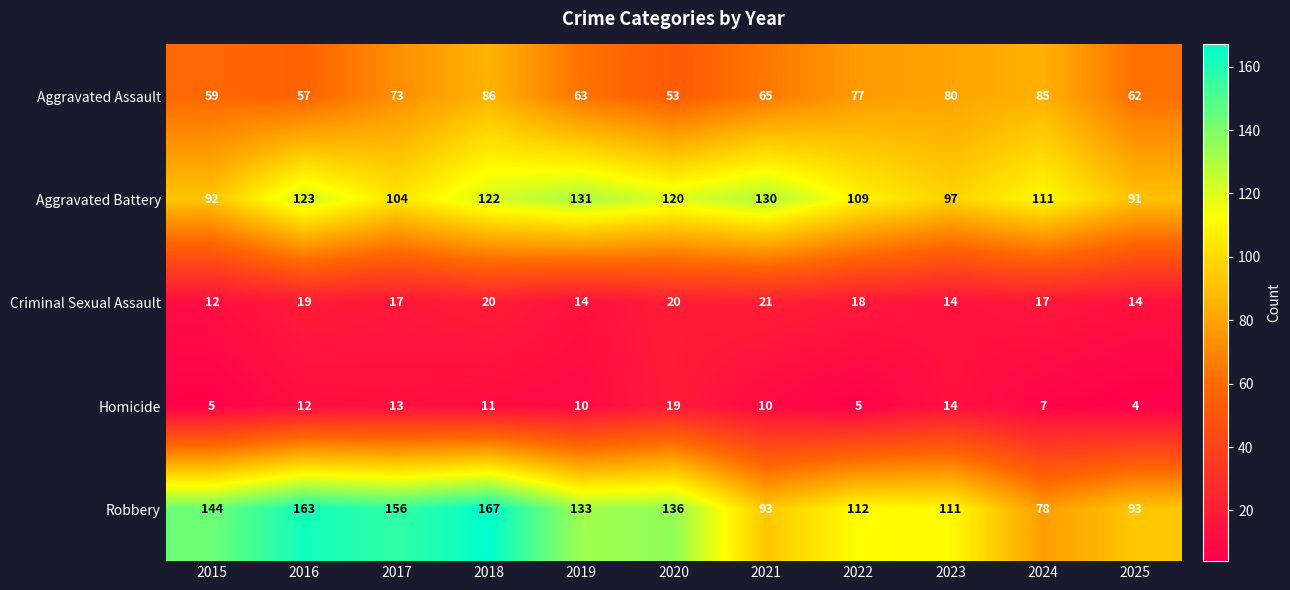

Rank the series by their maximum value, from highest to lowest.

Robbery, Aggravated Battery, Aggravated Assault, Criminal Sexual Assault, Homicide